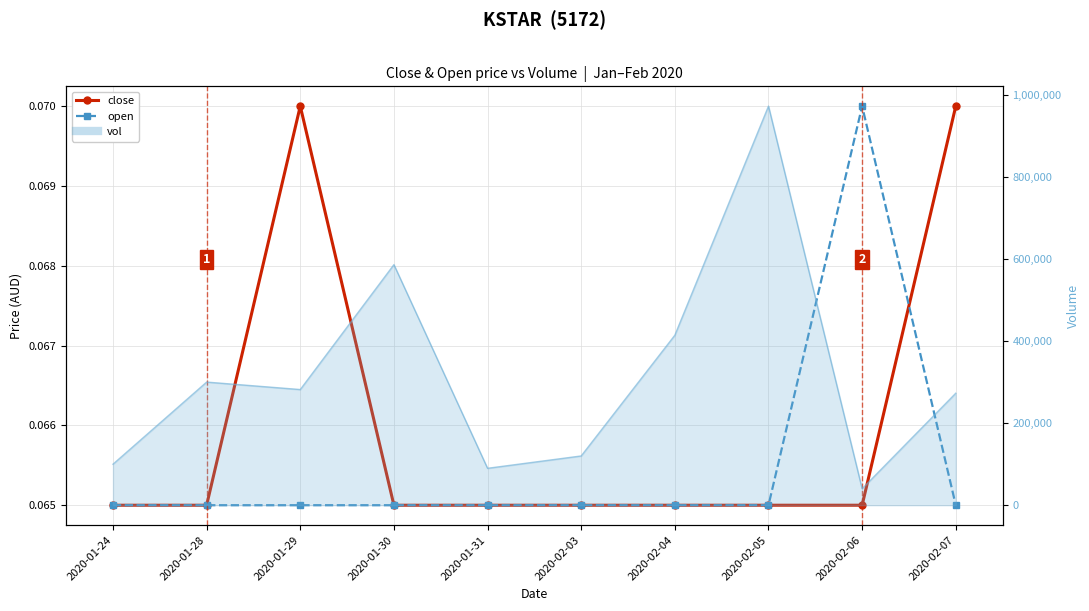

Reading left to right, transcribe all the data shown in this chart.

close: 2020-01-24=0.1	2020-01-28=0.1	2020-01-29=0.1	2020-01-30=0.1	2020-01-31=0.1	2020-02-03=0.1	2020-02-04=0.1	2020-02-05=0.1	2020-02-06=0.1	2020-02-07=0.1
open: 2020-01-24=0.1	2020-01-28=0.1	2020-01-29=0.1	2020-01-30=0.1	2020-01-31=0.1	2020-02-03=0.1	2020-02-04=0.1	2020-02-05=0.1	2020-02-06=0.1	2020-02-07=0.1